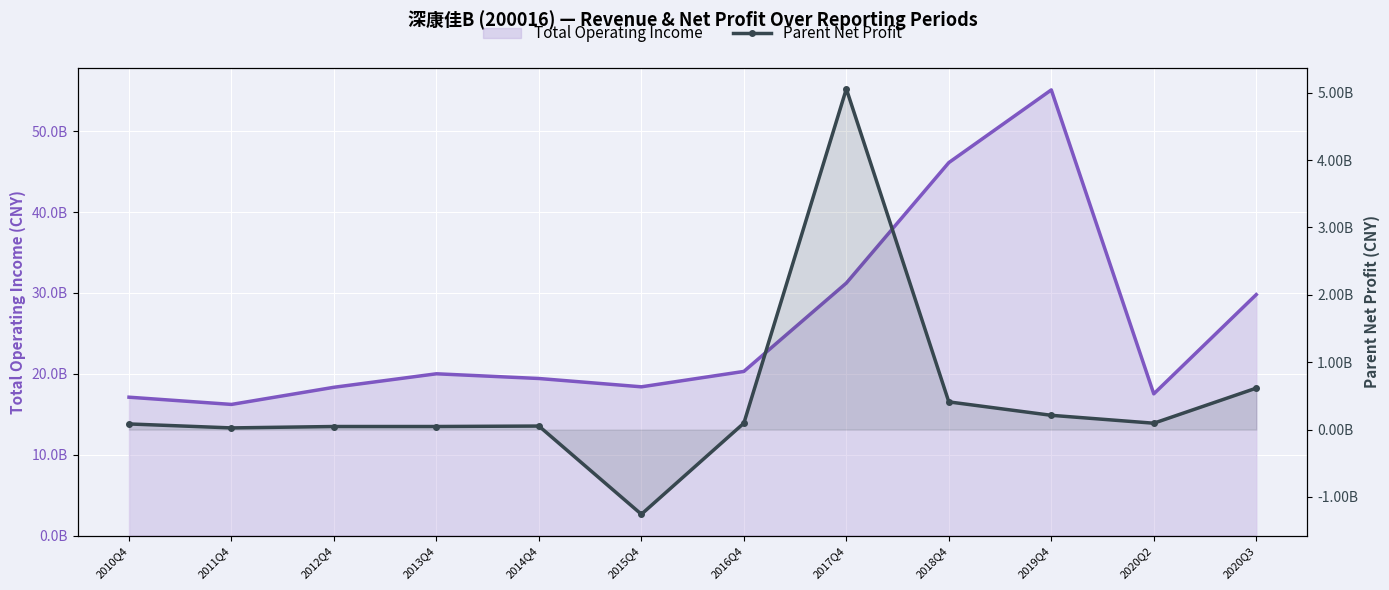

Where does the data first go above 94701792?

2016Q4